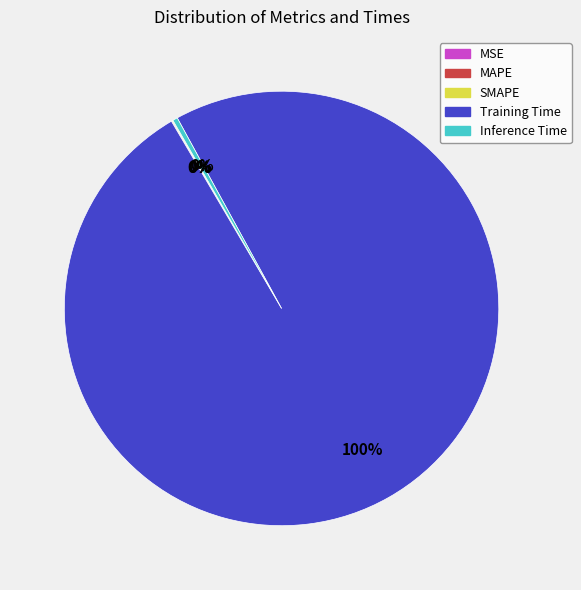

What percentage is the Training Time slice, to the nearest percent?

100%